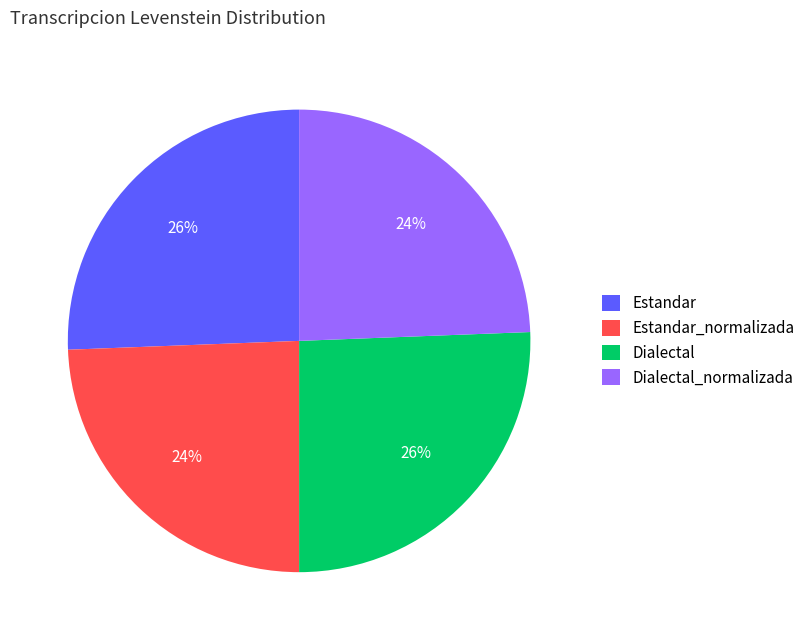

To the nearest percent, what is the average slice percentage?

25%